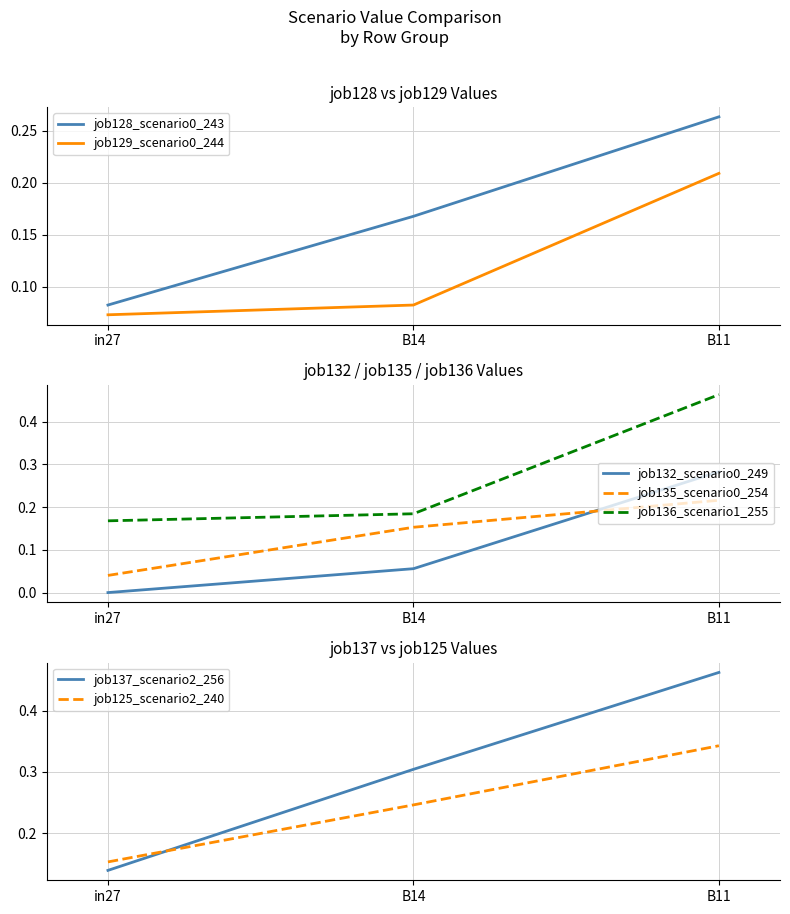

Which category has the lowest value in the job135_scenario0_254 series?

in27